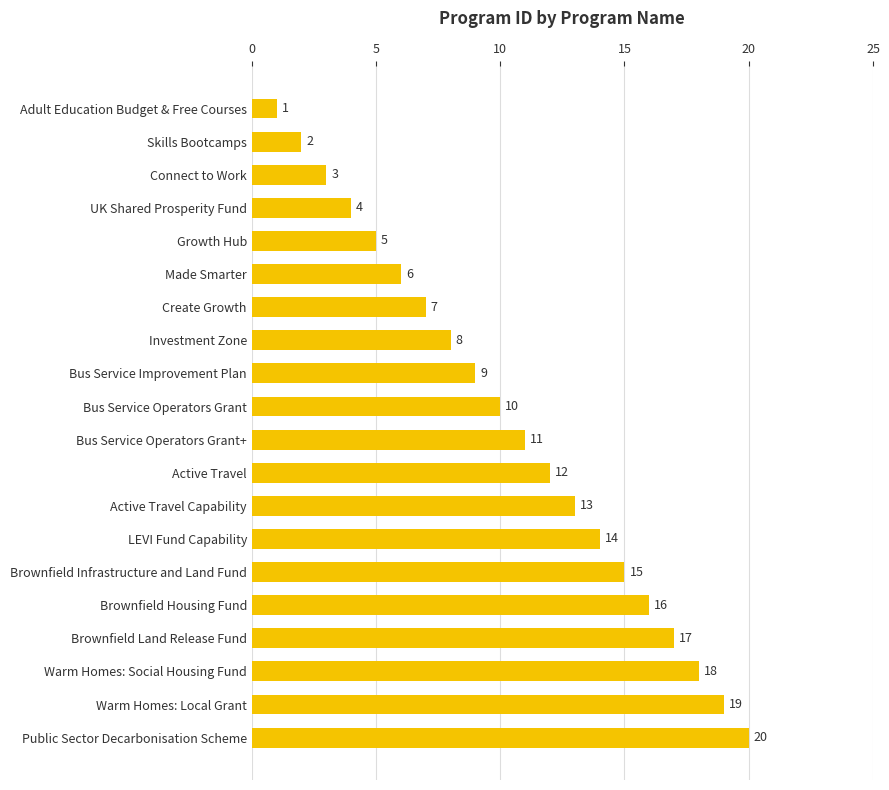

Rank the categories by value from lowest to highest.

Adult Education Budget & Free Courses, Skills Bootcamps, Connect to Work, UK Shared Prosperity Fund, Growth Hub, Made Smarter, Create Growth, Investment Zone, Bus Service Improvement Plan, Bus Service Operators Grant, Bus Service Operators Grant+, Active Travel, Active Travel Capability, LEVI Fund Capability, Brownfield Infrastructure and Land Fund, Brownfield Housing Fund, Brownfield Land Release Fund, Warm Homes: Social Housing Fund, Warm Homes: Local Grant, Public Sector Decarbonisation Scheme